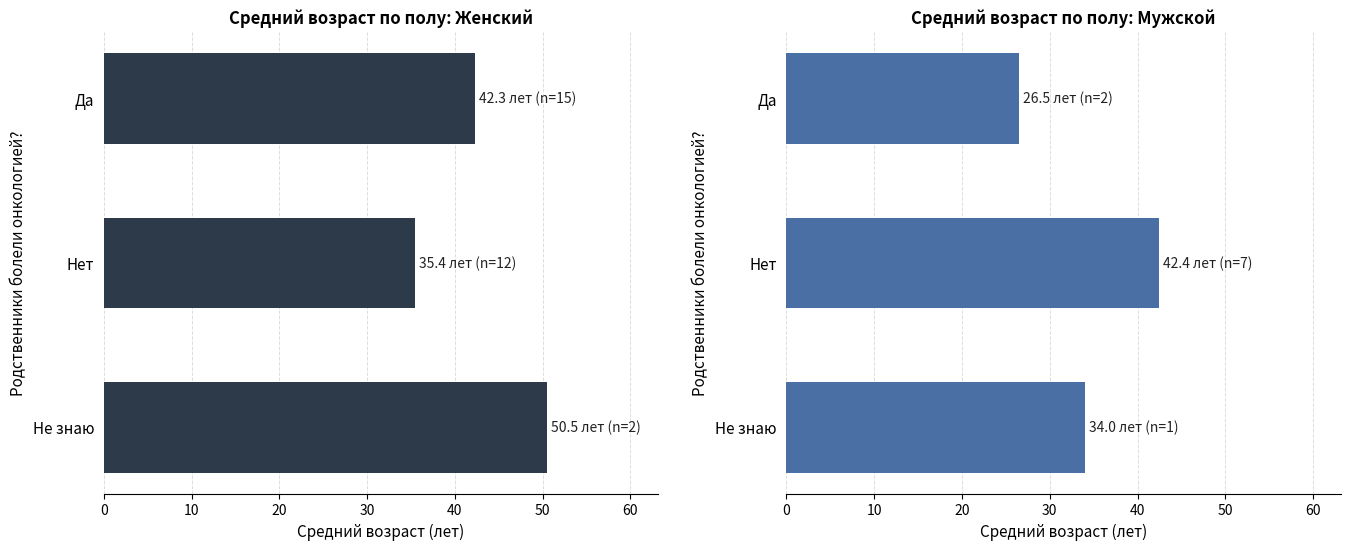

The value of Мужской at Да is 43.2. True or false?

False